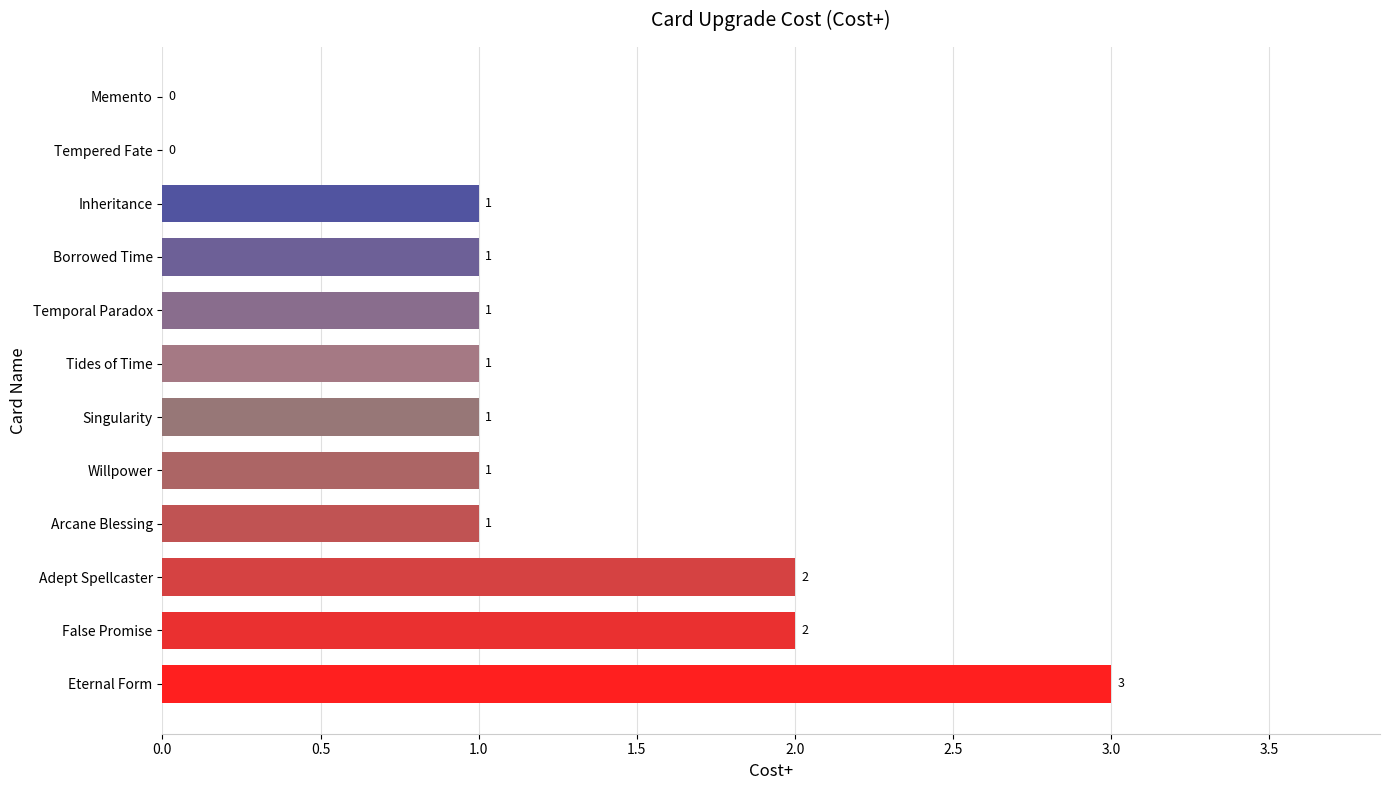

True or false: the data shows 2 at False Promise.

True